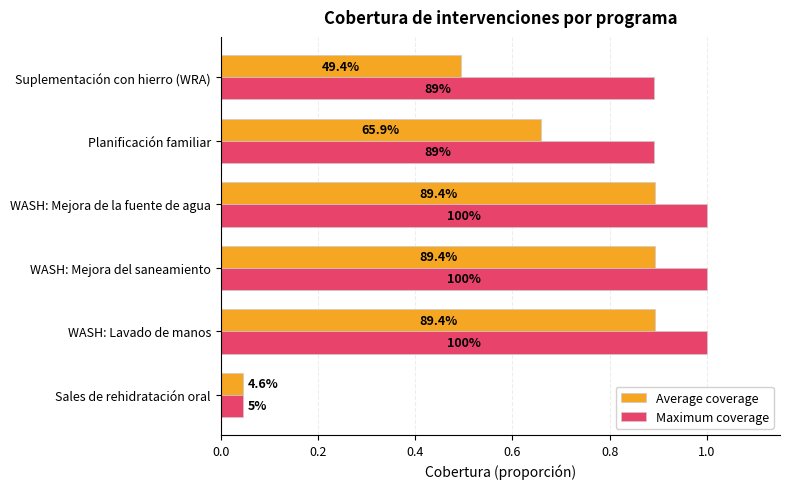

What are all the series names shown in the legend?

Average coverage, Maximum coverage